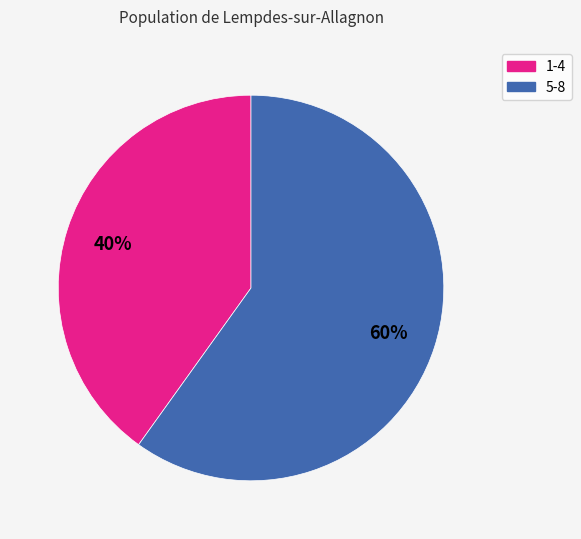

How many slices are in this pie chart?

2